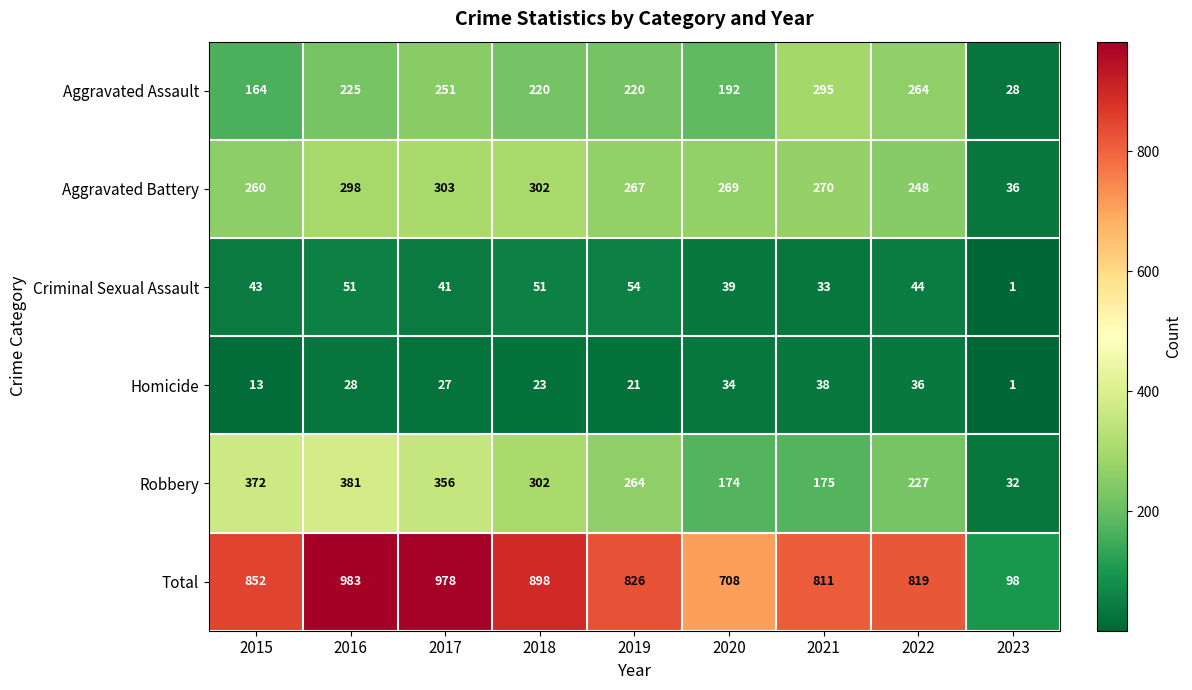

What value does the Homicide series have at 2019, to the nearest 10?

20